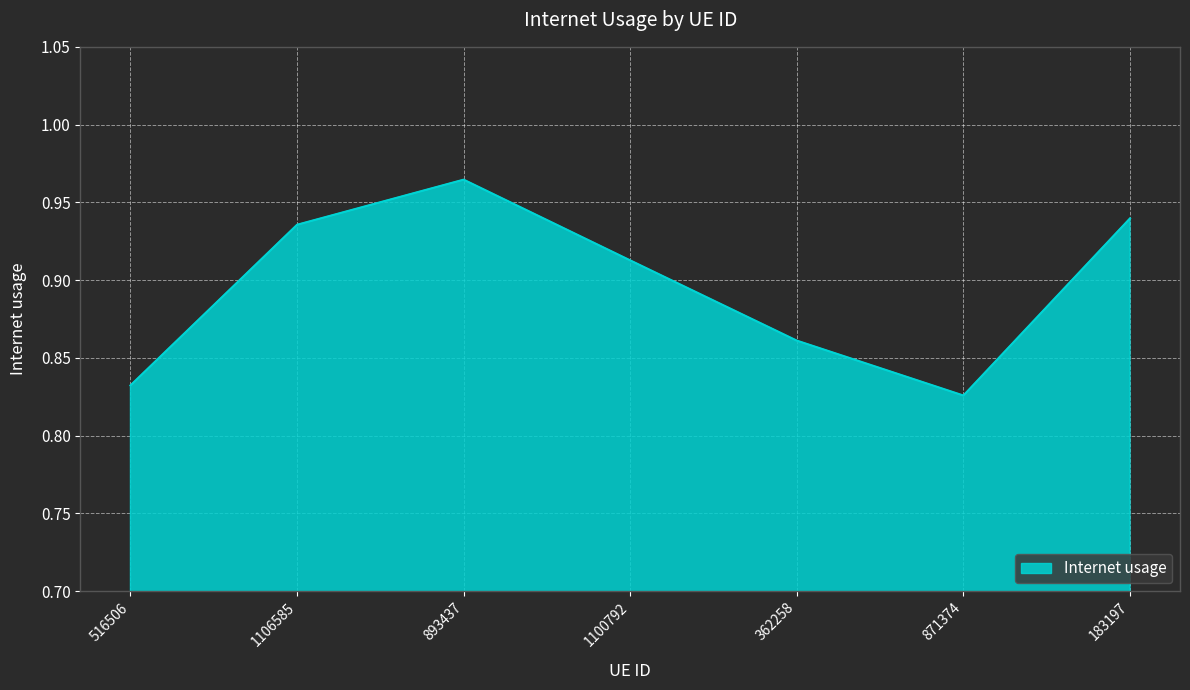

At which category does the chart reach its minimum across all series?

871374